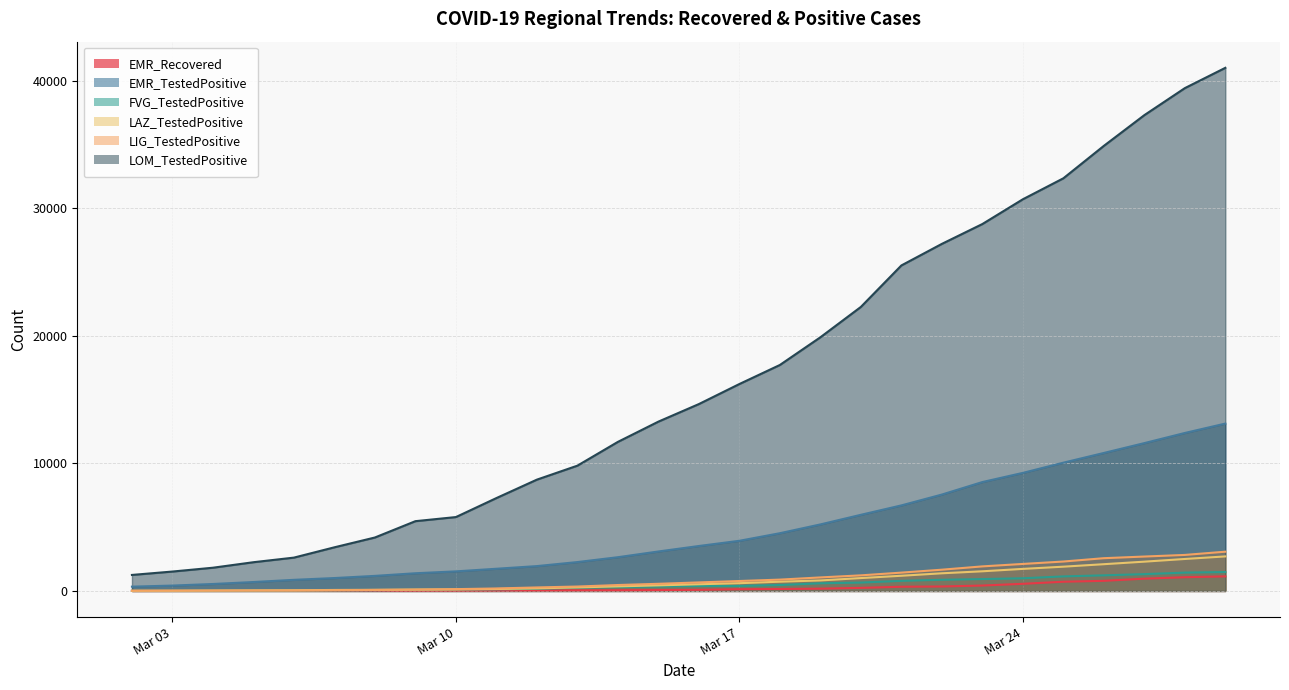

True or false: FVG_TestedPositive has more than 2 points higher than both neighbors.

False